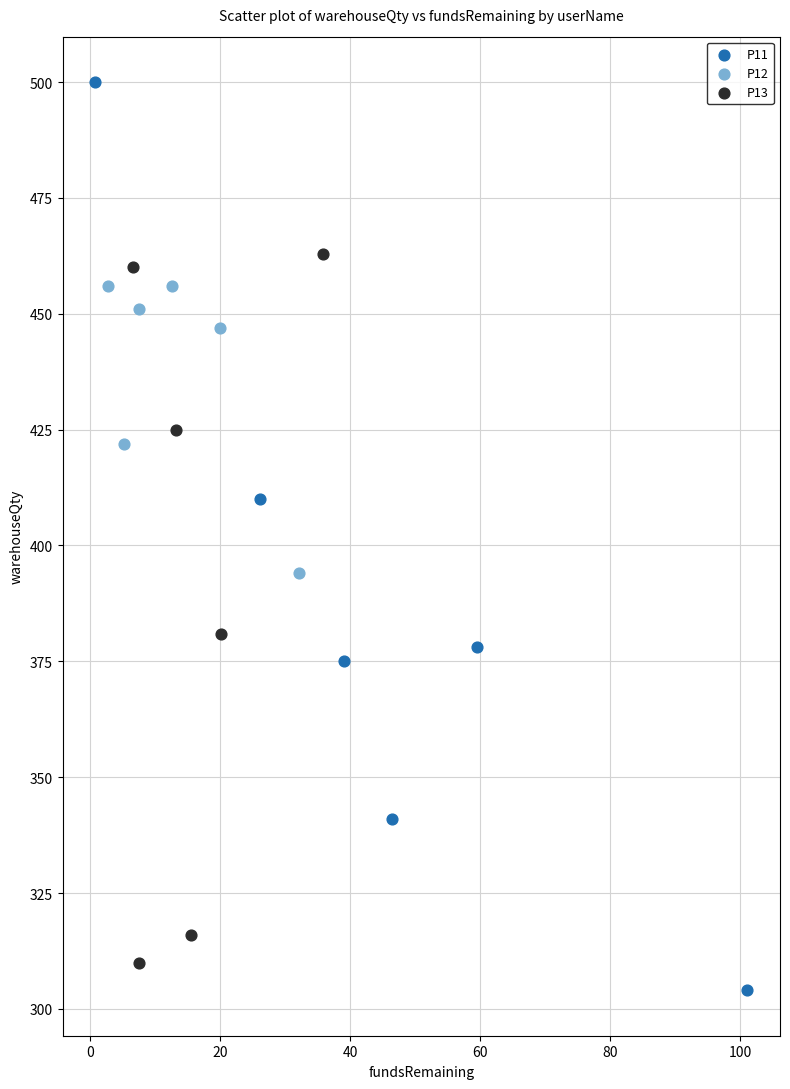

What are all the series names shown in the legend?

P11, P12, P13